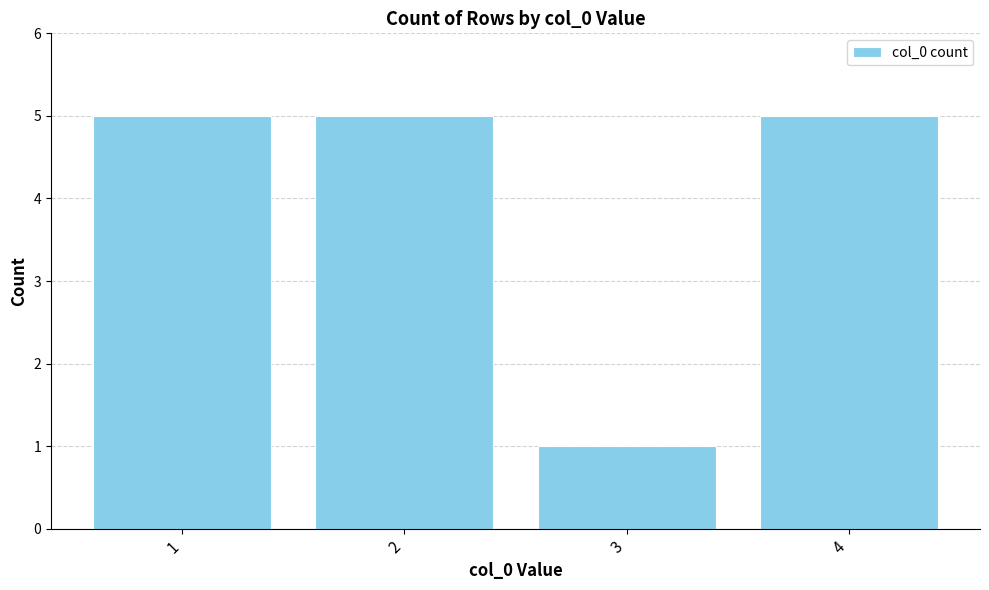

What is the average value?

4